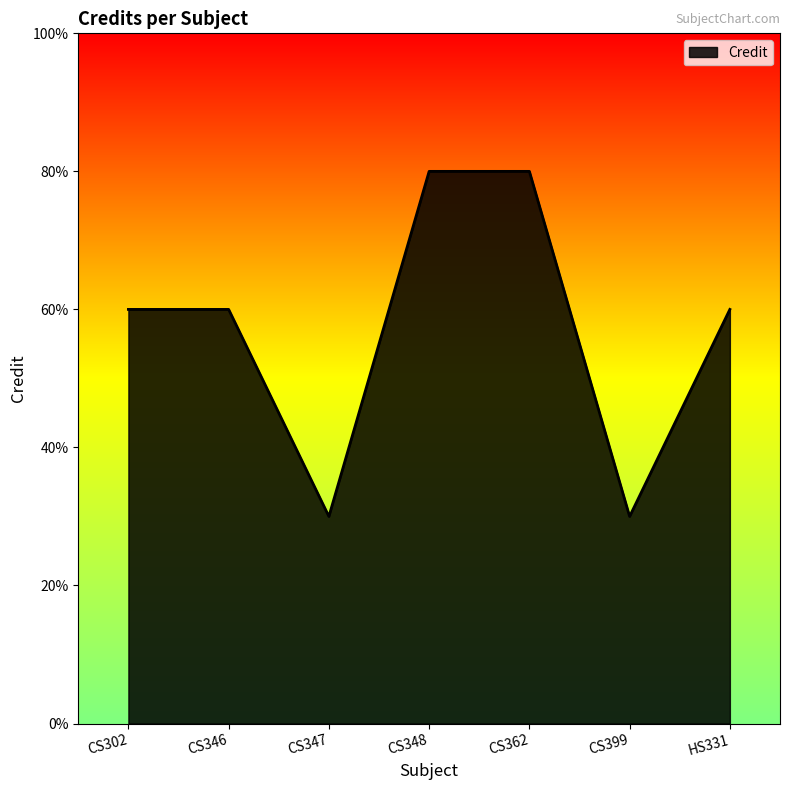

Does the chart have visible grid lines?

No